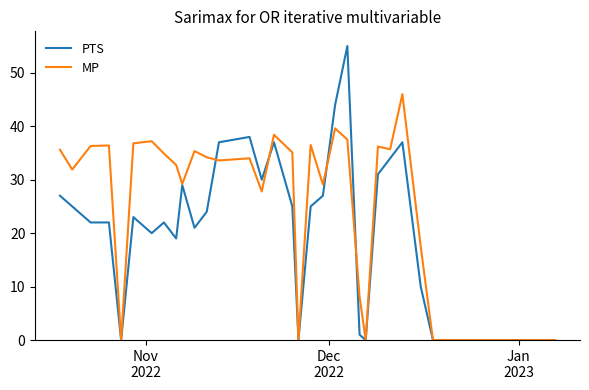

Which series has the widest spread of values?

PTS